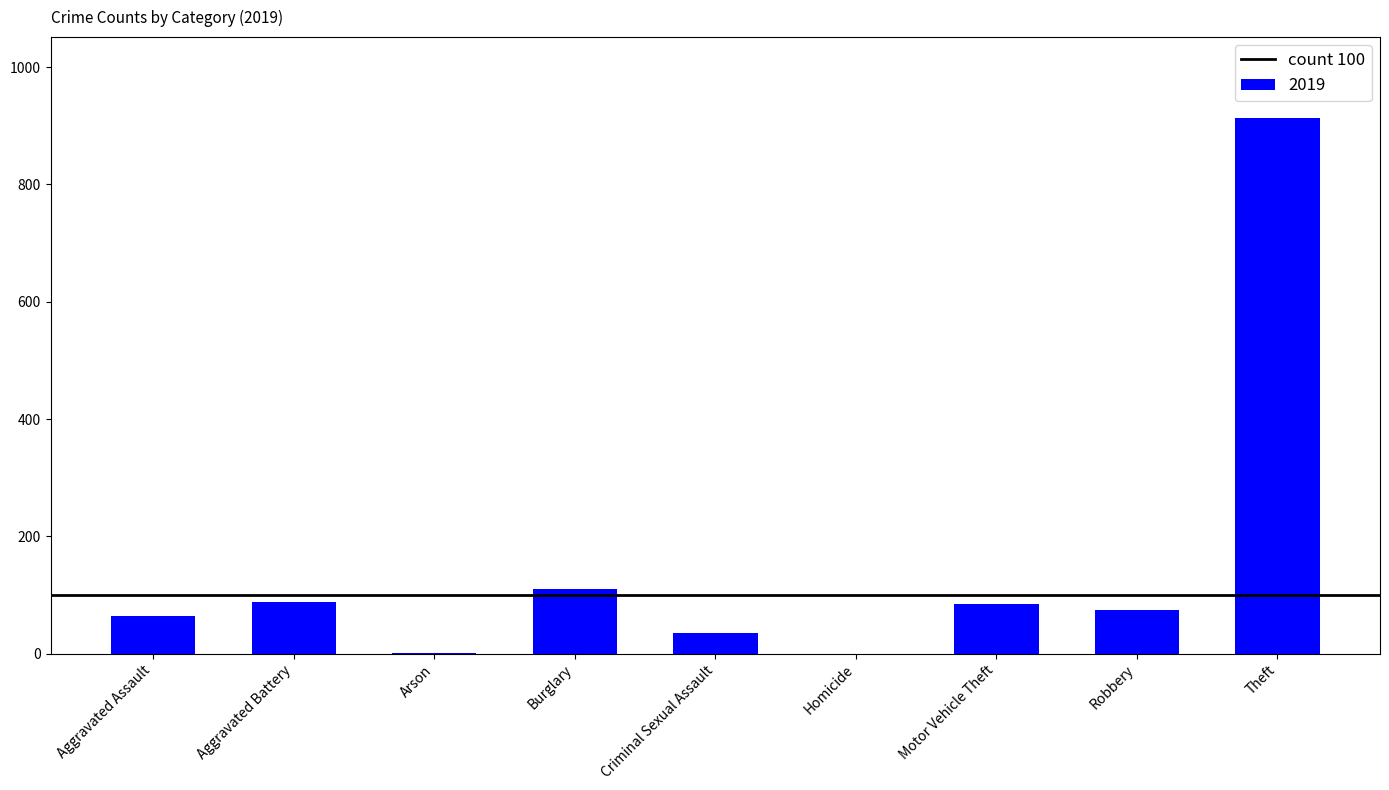

What is the greatest value displayed?

914